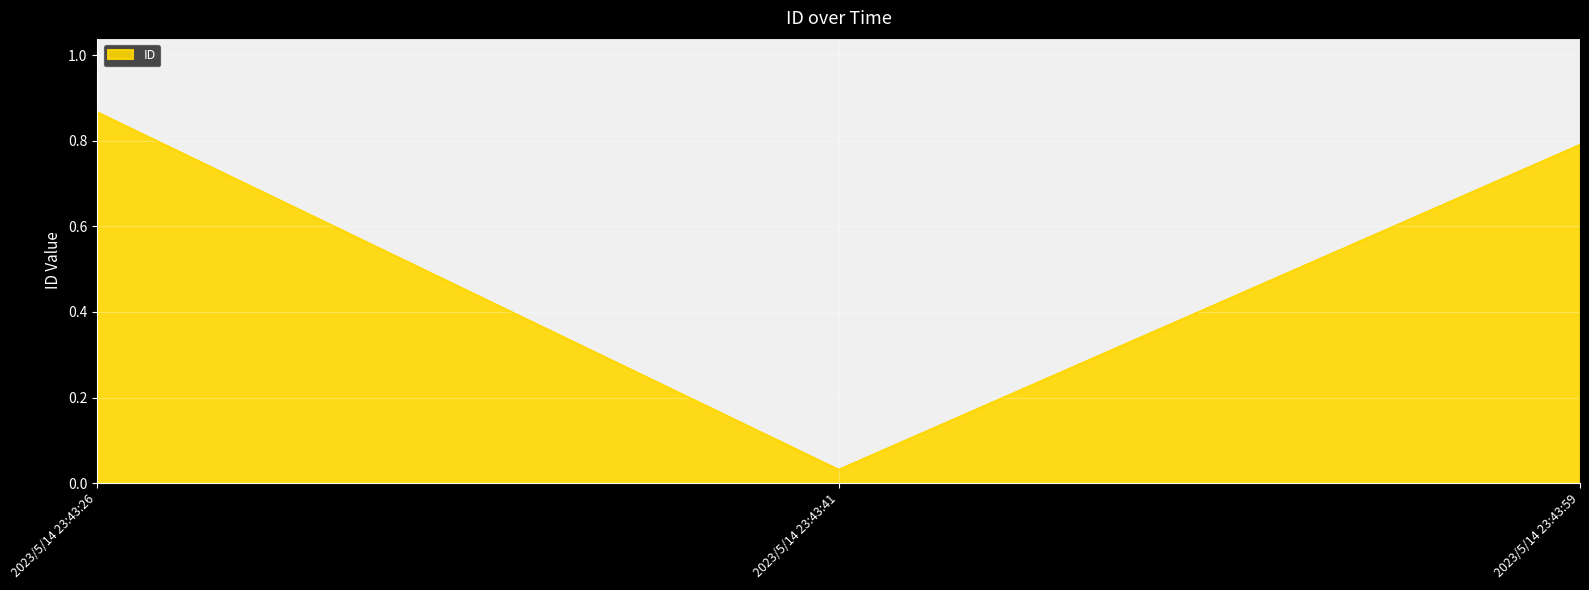

Rank the categories by value from lowest to highest.

2023/5/14 23:43:41, 2023/5/14 23:43:59, 2023/5/14 23:43:26